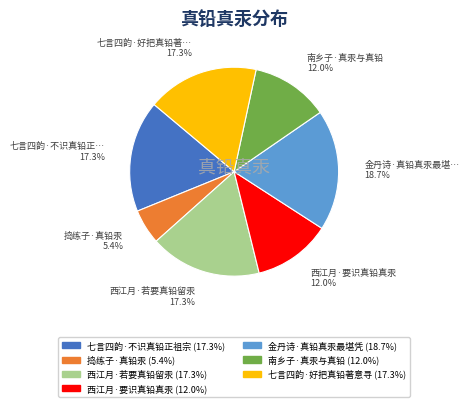

True or false: 西江月·要识真铅真汞 accounts for 19% of the total.

False